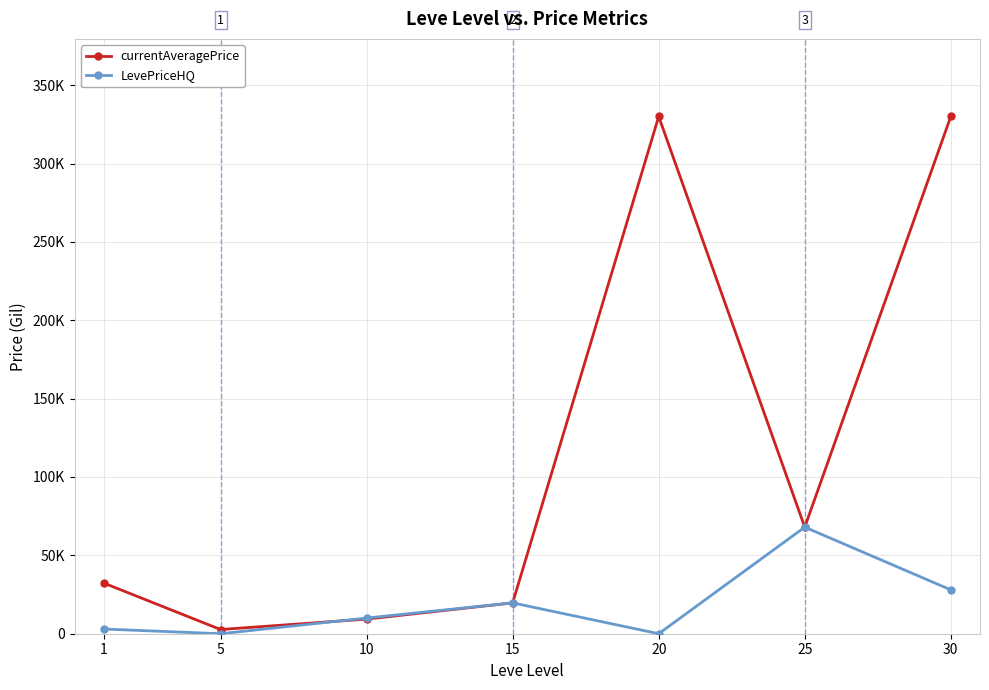

What are all the series names shown in the legend?

currentAveragePrice, LevePriceHQ